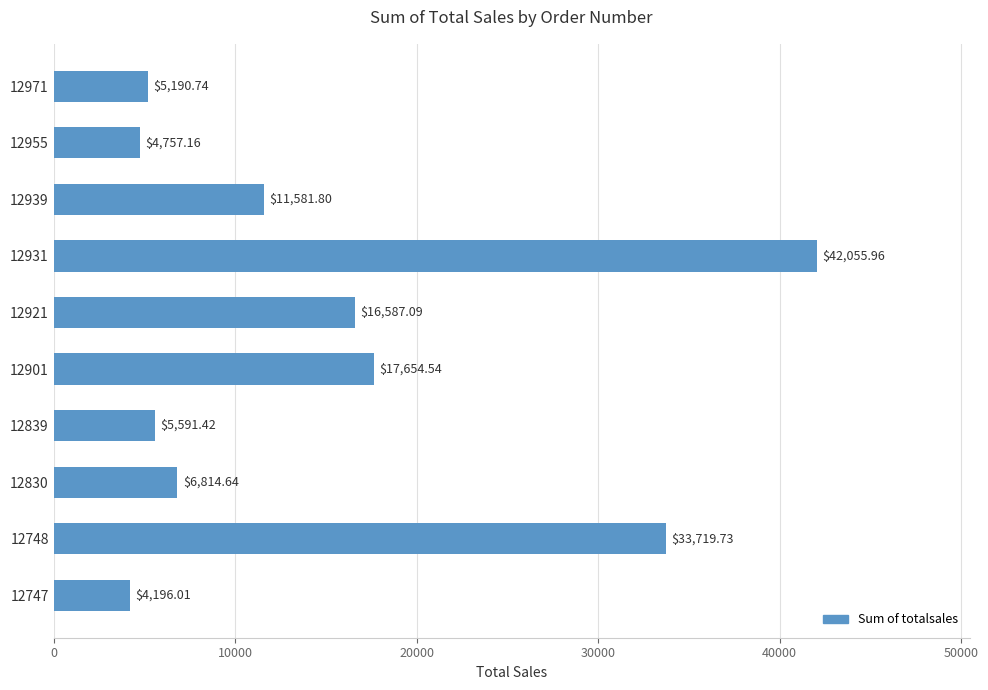

Are the bars horizontal?

Yes